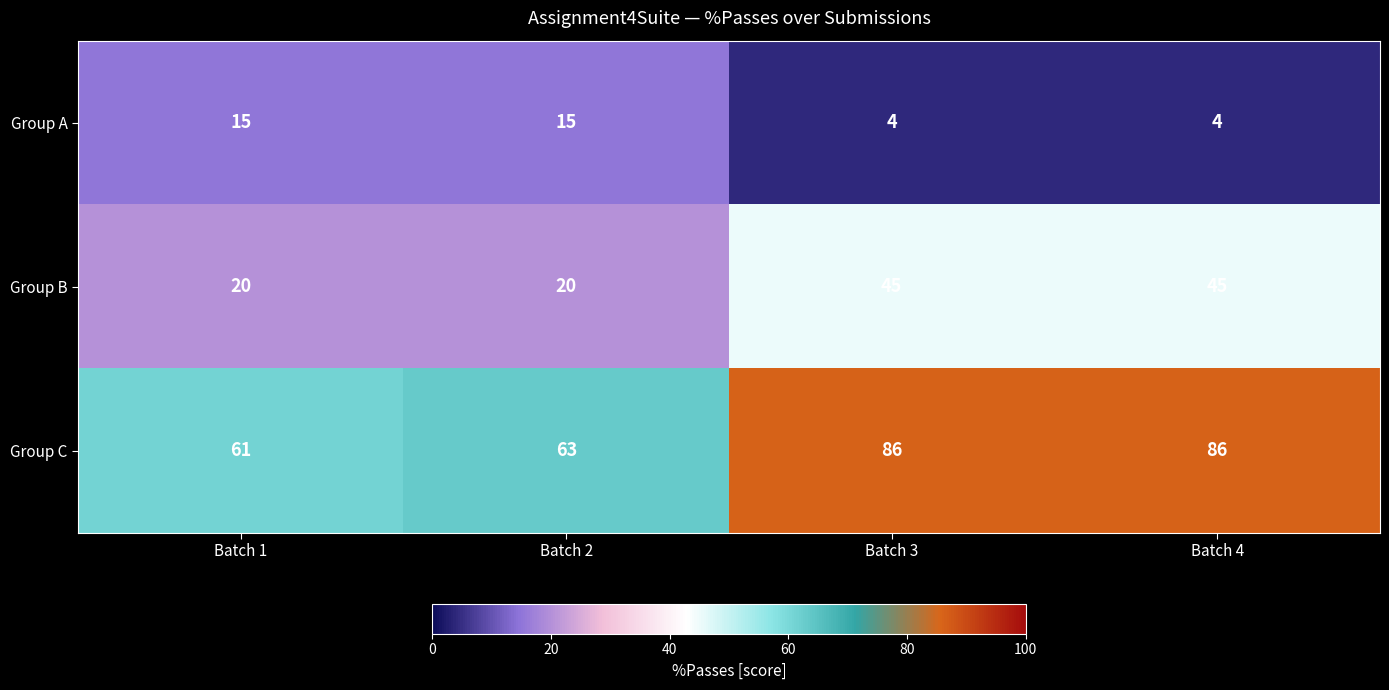

What is the maximum value shown in the chart?

86